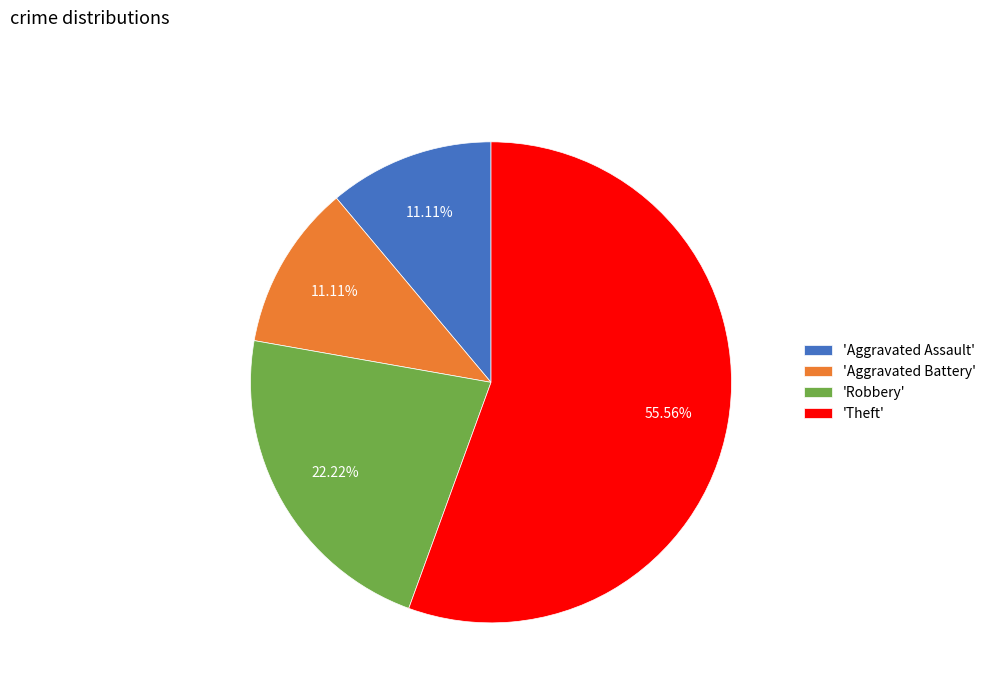

Is the sum of 'Aggravated Battery' and 'Robbery' greater than half?

No